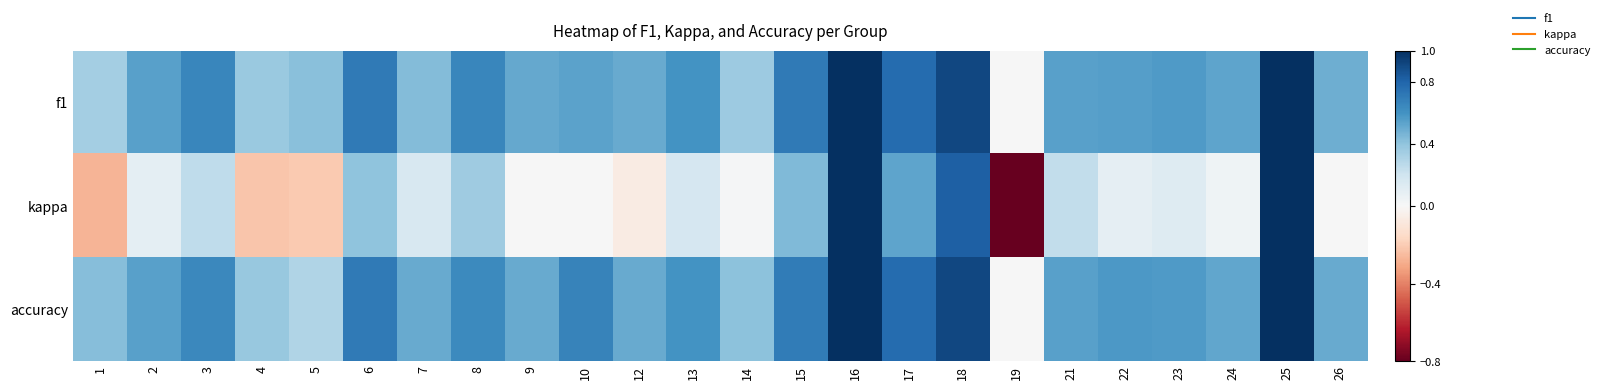

List the series in order of their peak value, highest first.

f1, kappa, accuracy